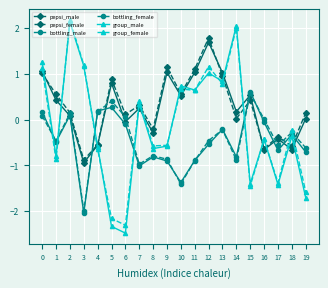

The bottling_male series shows 0.2 at 4. True or false?

True